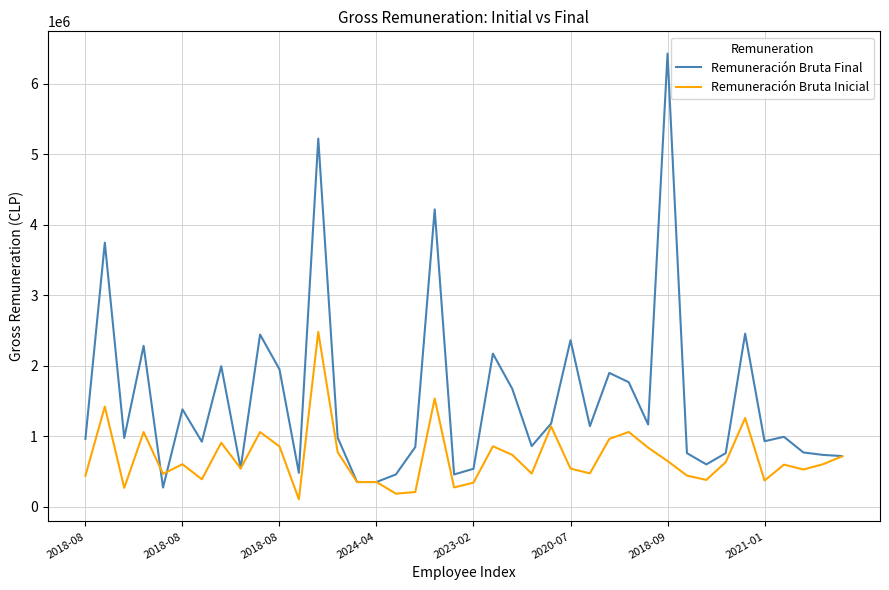

Rank the series by their average value, from lowest to highest.

Remuneración Bruta Inicial, Remuneración Bruta Final